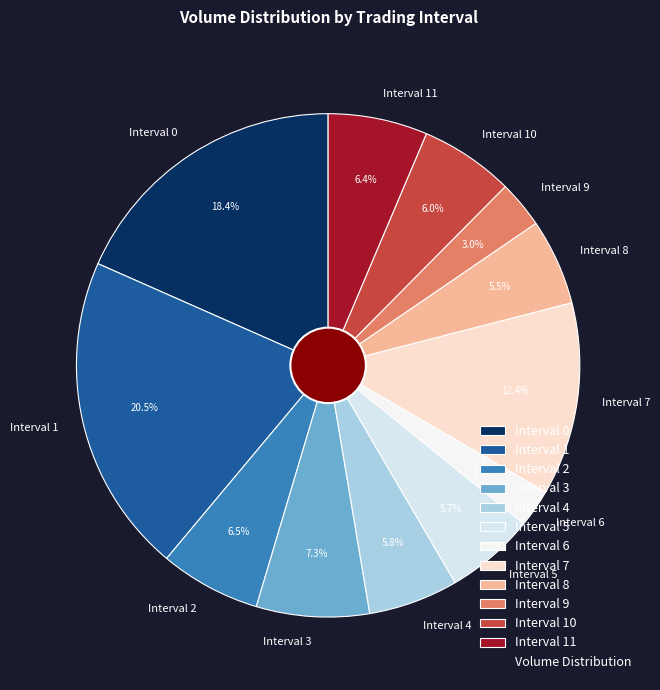

Is there a majority slice in this chart?

No